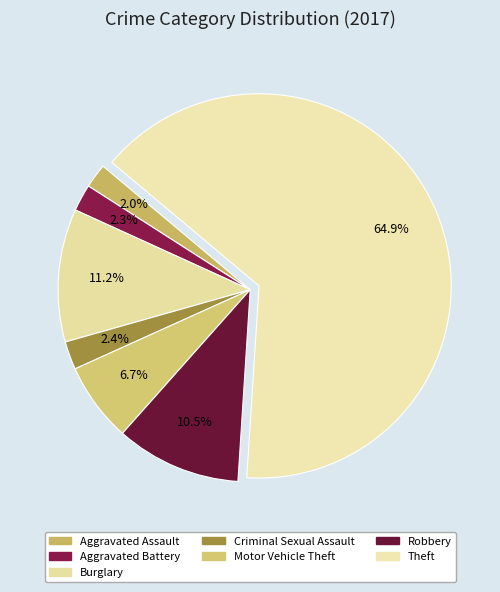

Count the number of slices in the pie.

7